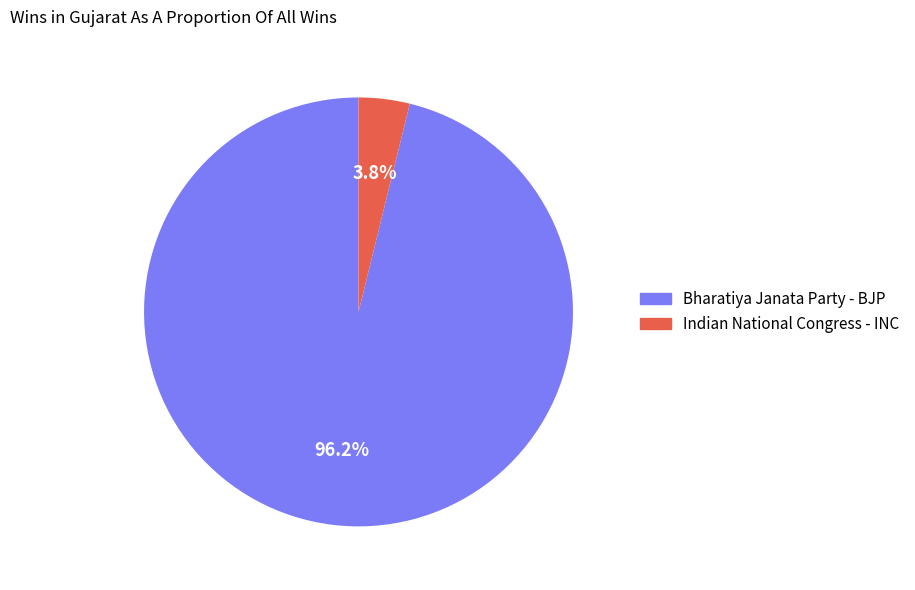

To the nearest percent, what portion does Indian National Congress - INC represent?

4%